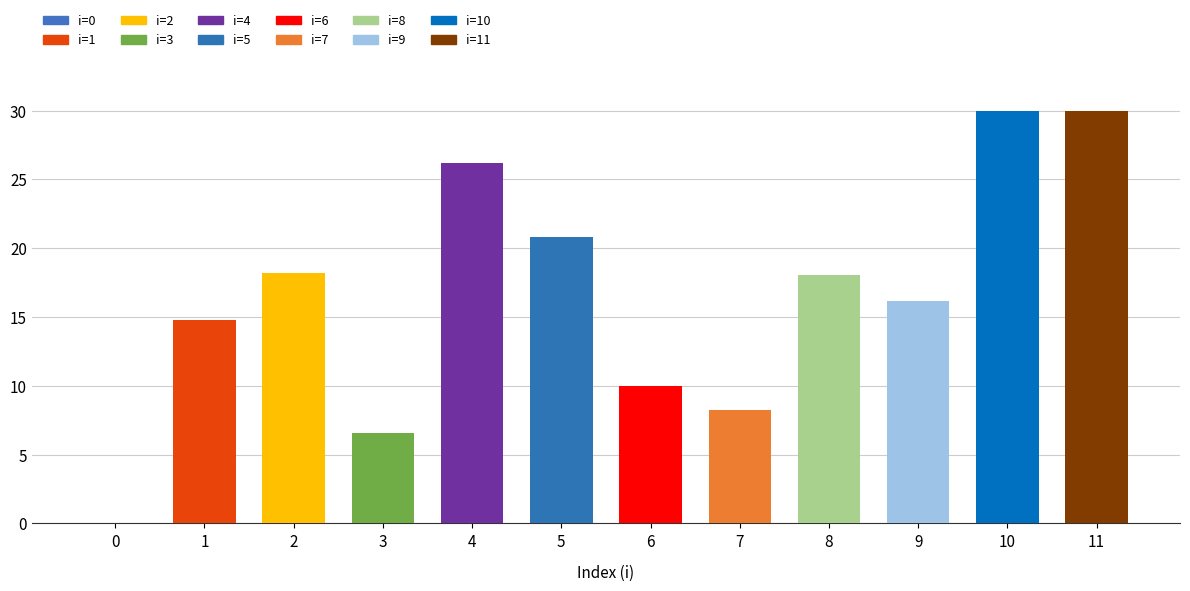

Which category has the highest value across all series?

10